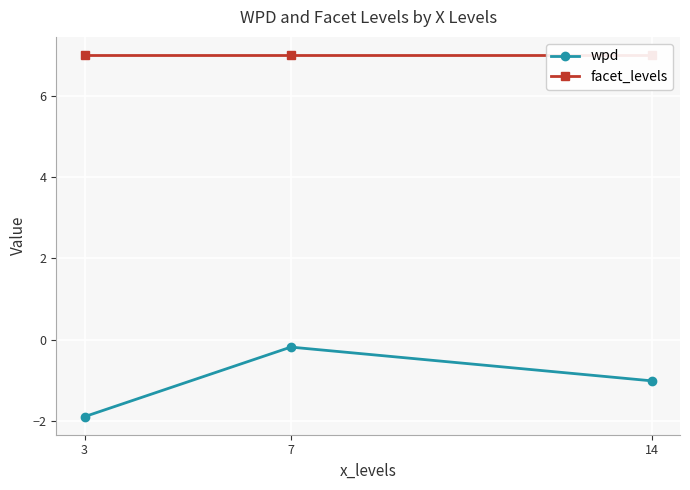

What is the average value of the wpd series?

-1.0